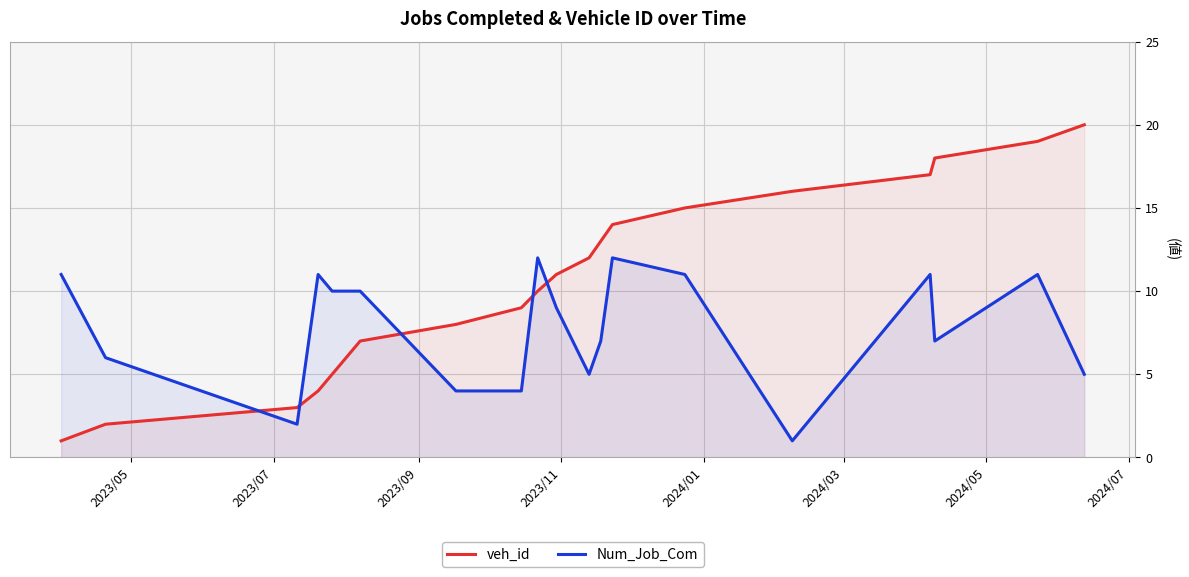

Which series has the widest spread of values?

veh_id